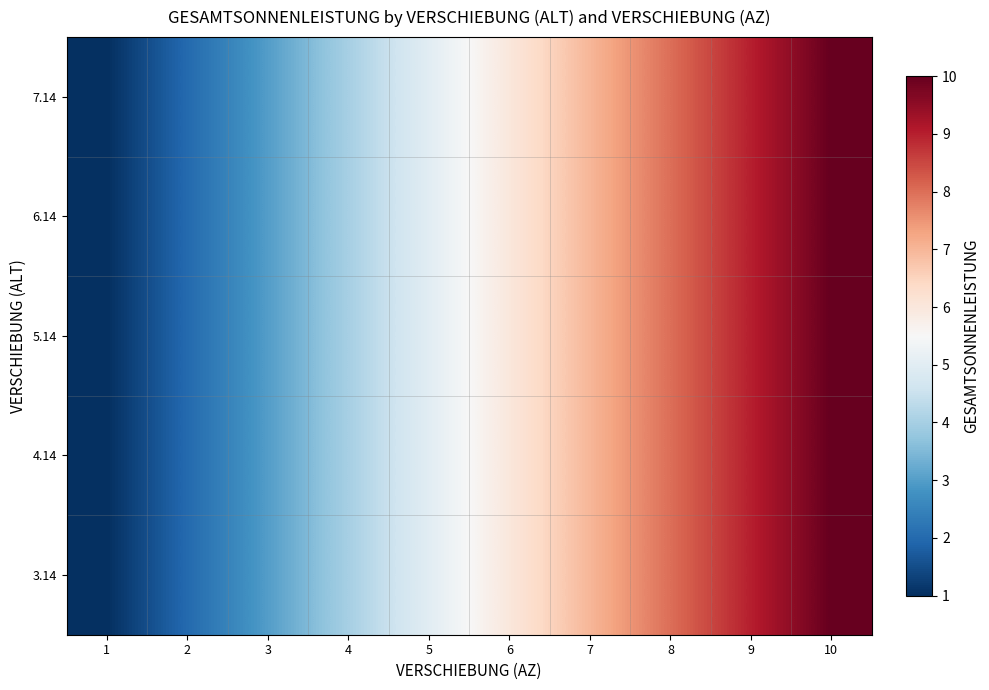

Rank the series at 10 from highest to lowest value.

3.14, 4.14, 5.14, 6.14, 7.14